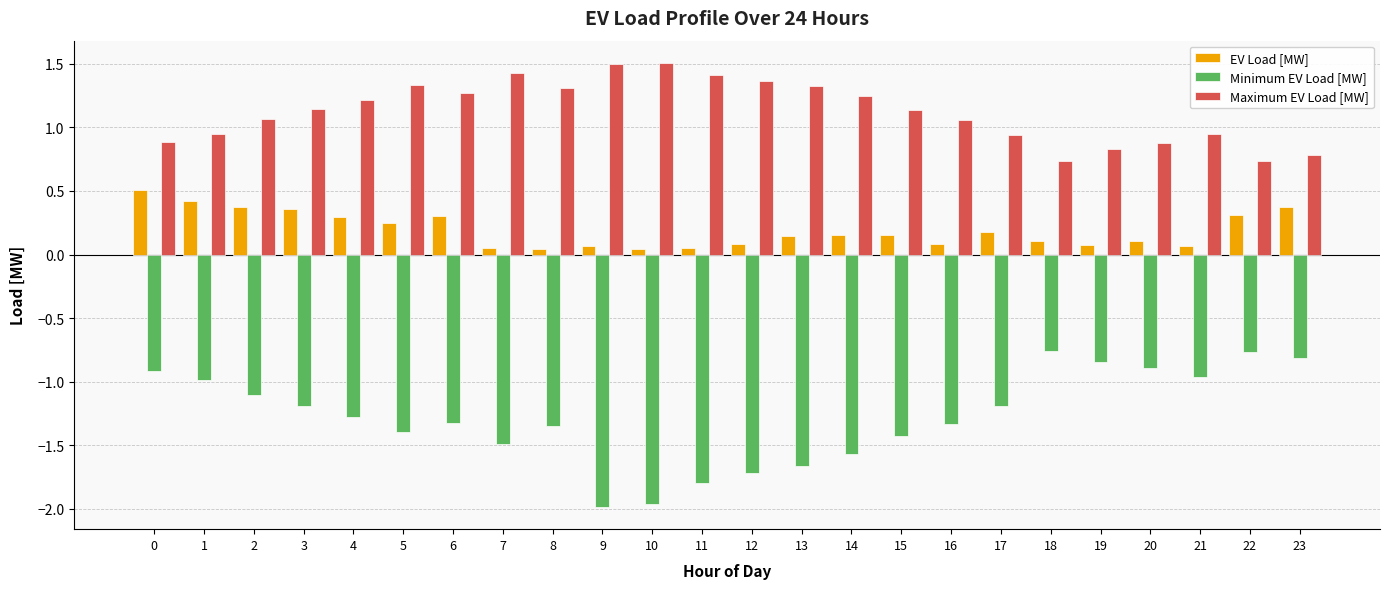

Rank the series by their average value, from lowest to highest.

Minimum EV Load [MW], EV Load [MW], Maximum EV Load [MW]